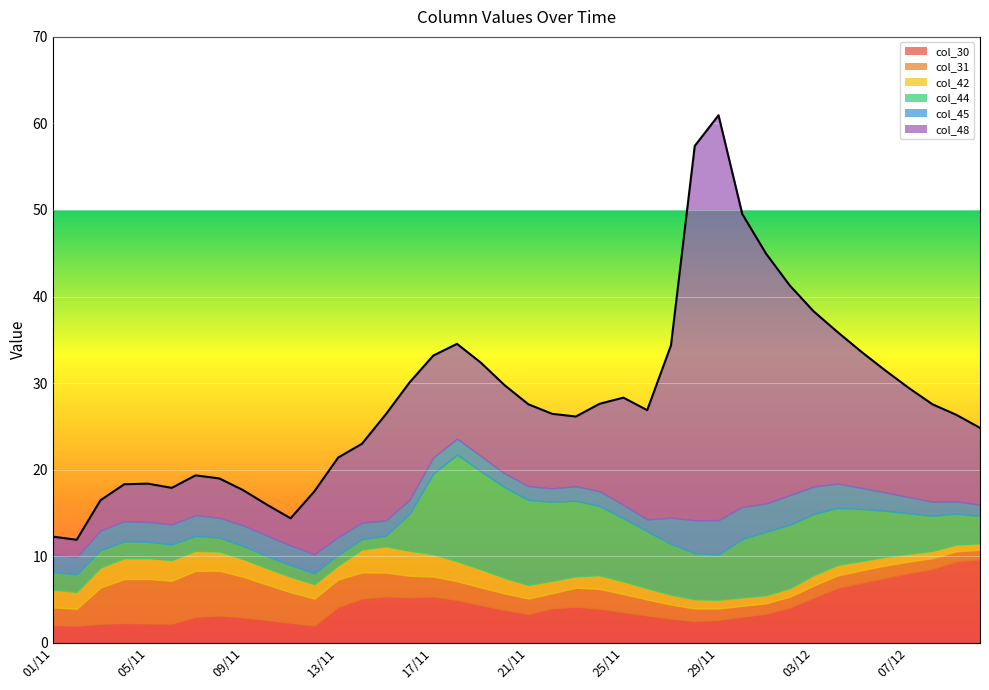

What is the average value of the 42 series?

1.7